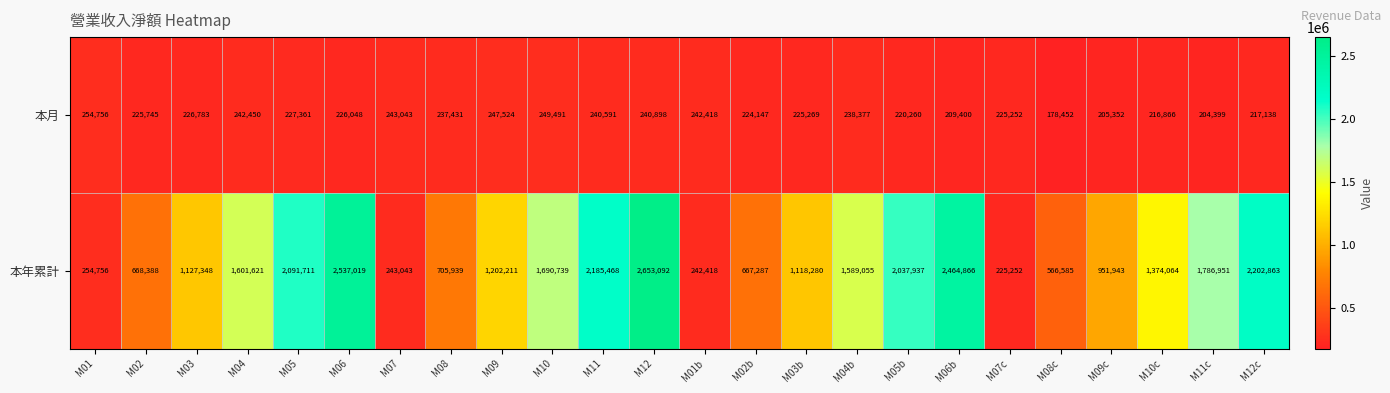

The 本月 series shows 120989 at M08c. True or false?

False